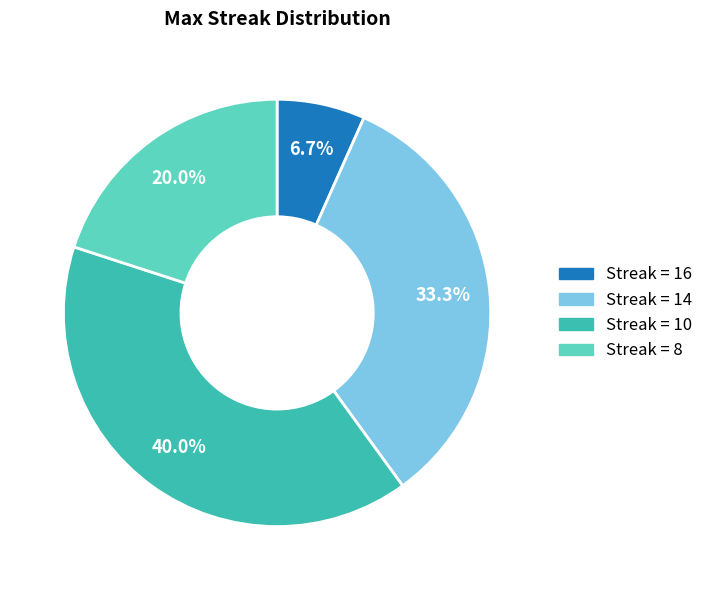

Is there any slice that represents more than half of the pie?

No